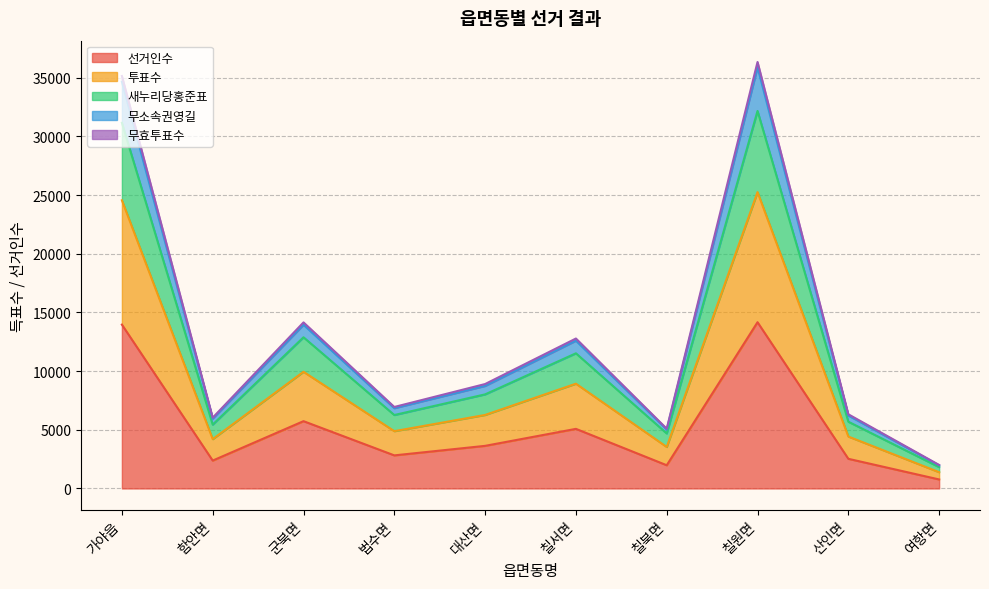

The value of 선거인수 at 칠북면 is 1977. True or false?

True